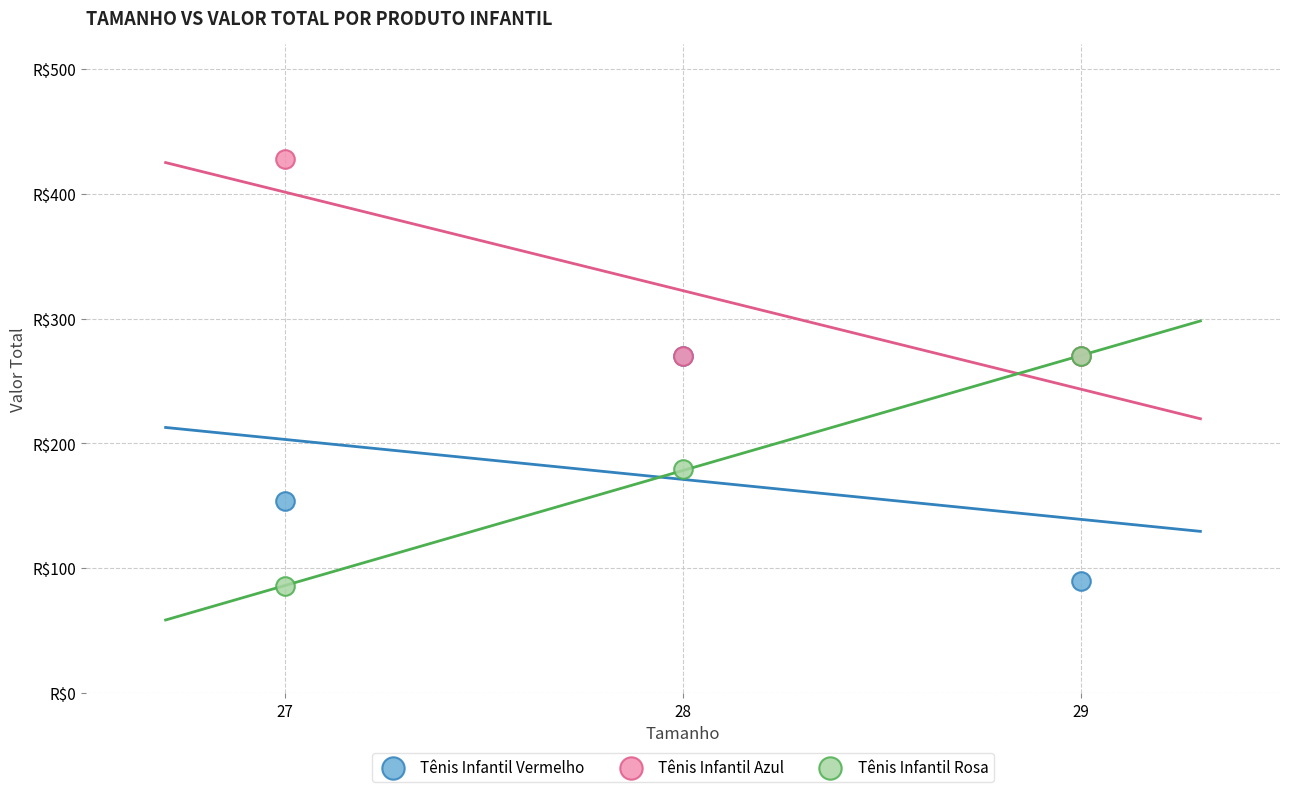

What are all the series names shown in the legend?

Tênis Infantil Vermelho, Tênis Infantil Azul, Tênis Infantil Rosa